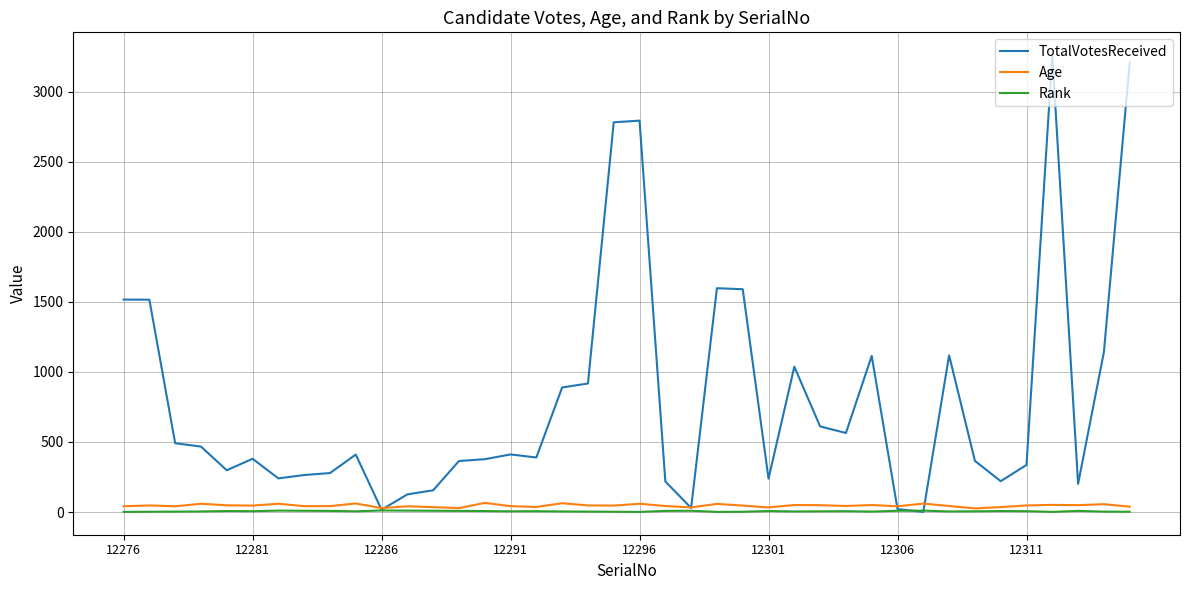

What are all the series names shown in the legend?

TotalVotesReceived, Age, Rank